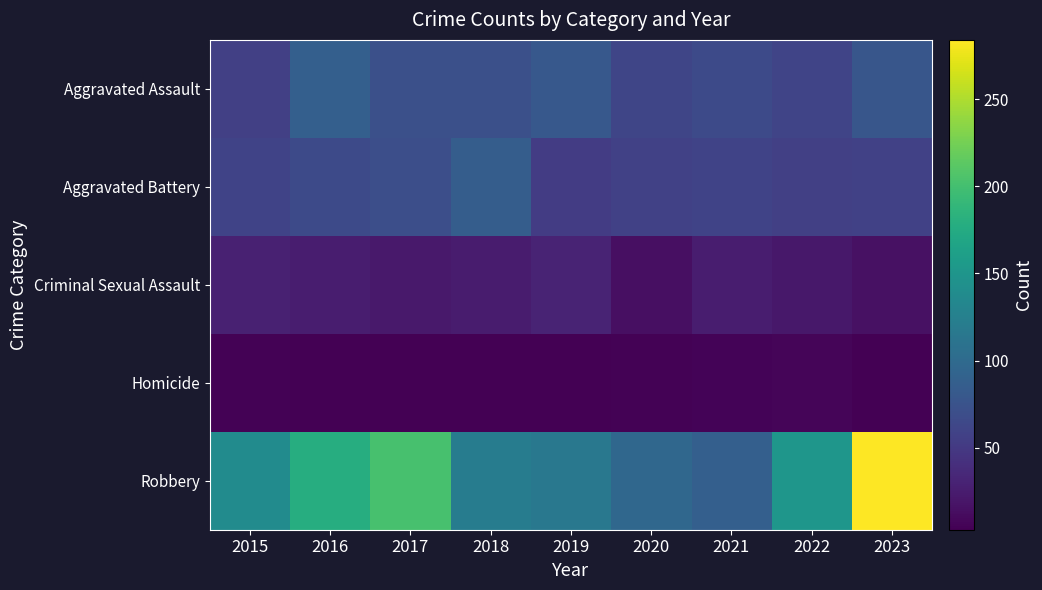

What is the total value across all series at 2015?

289